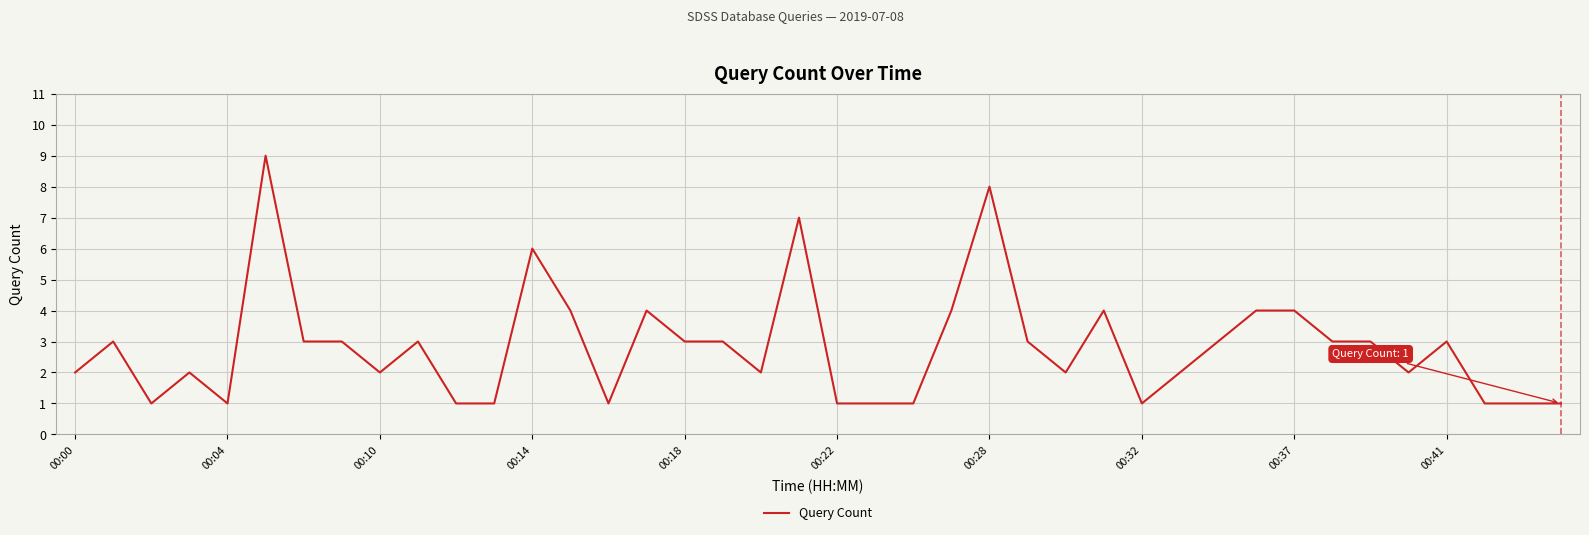

Does the chart have visible grid lines?

Yes